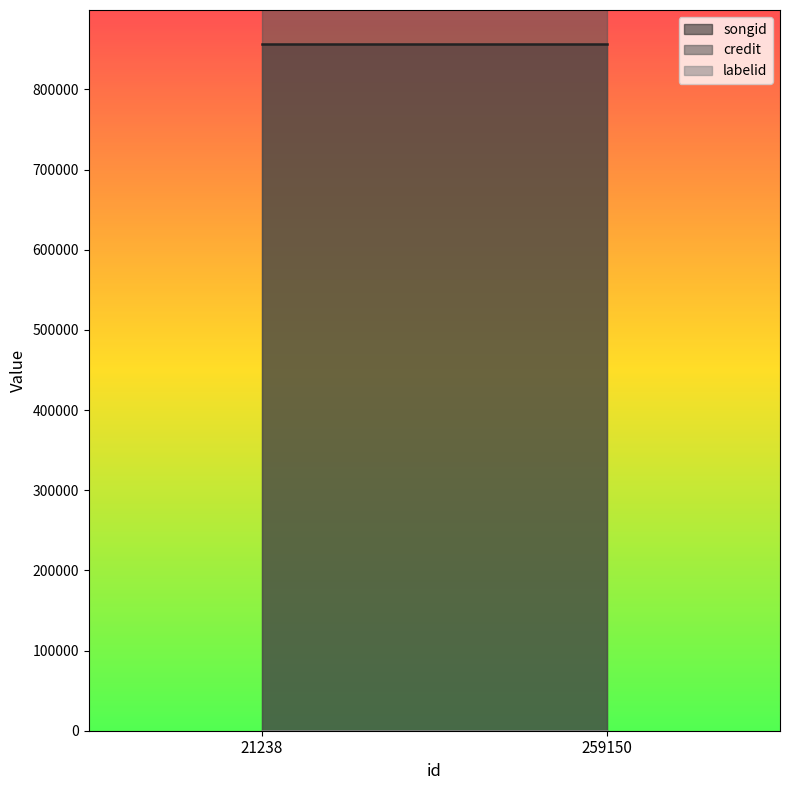

How many lines are shown in the chart?

3